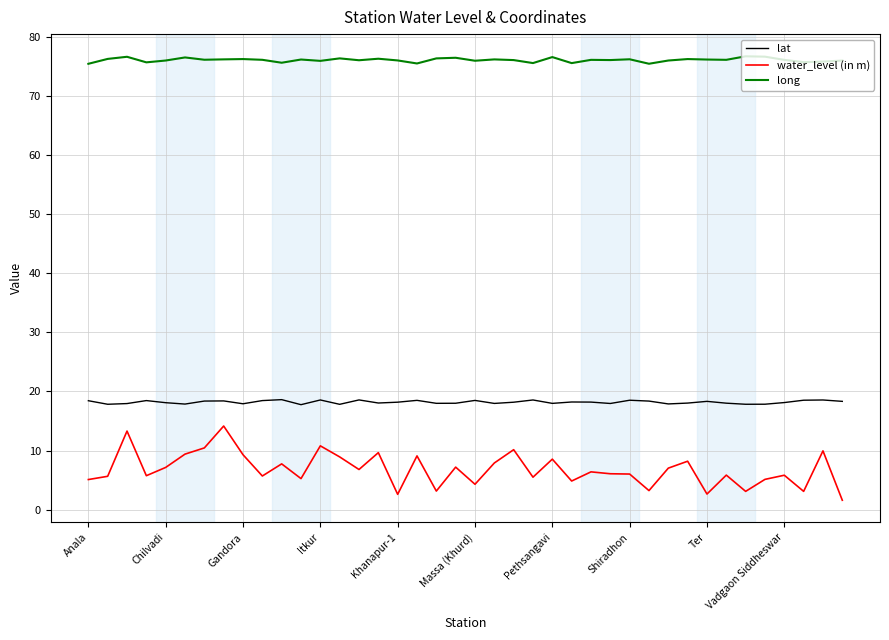

What are all the series names shown in the legend?

lat, water_level (in m), long